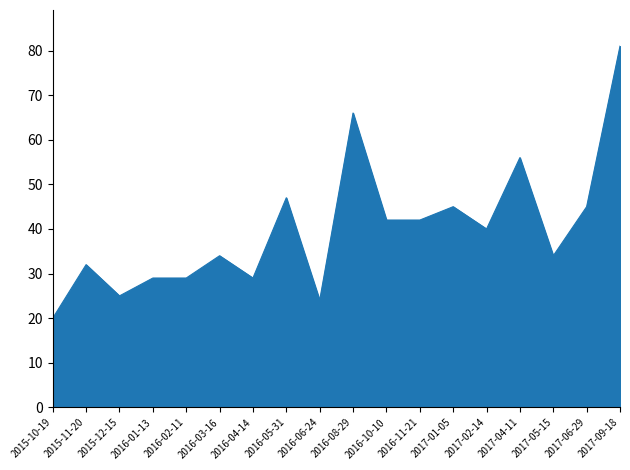

Is it true that the value at 2015-12-15 is 12?

False